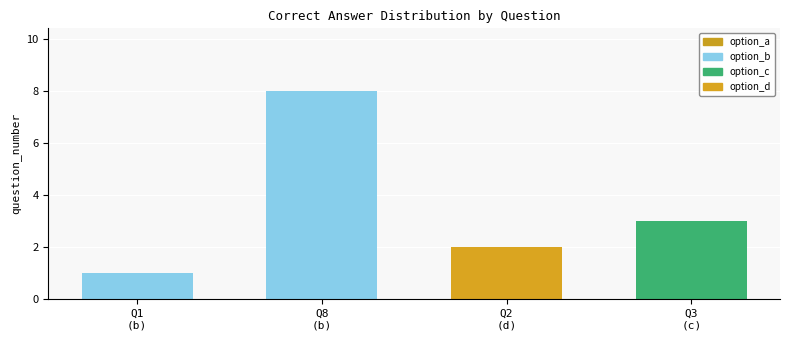

Are the bars grouped side by side (vs. stacked)?

No